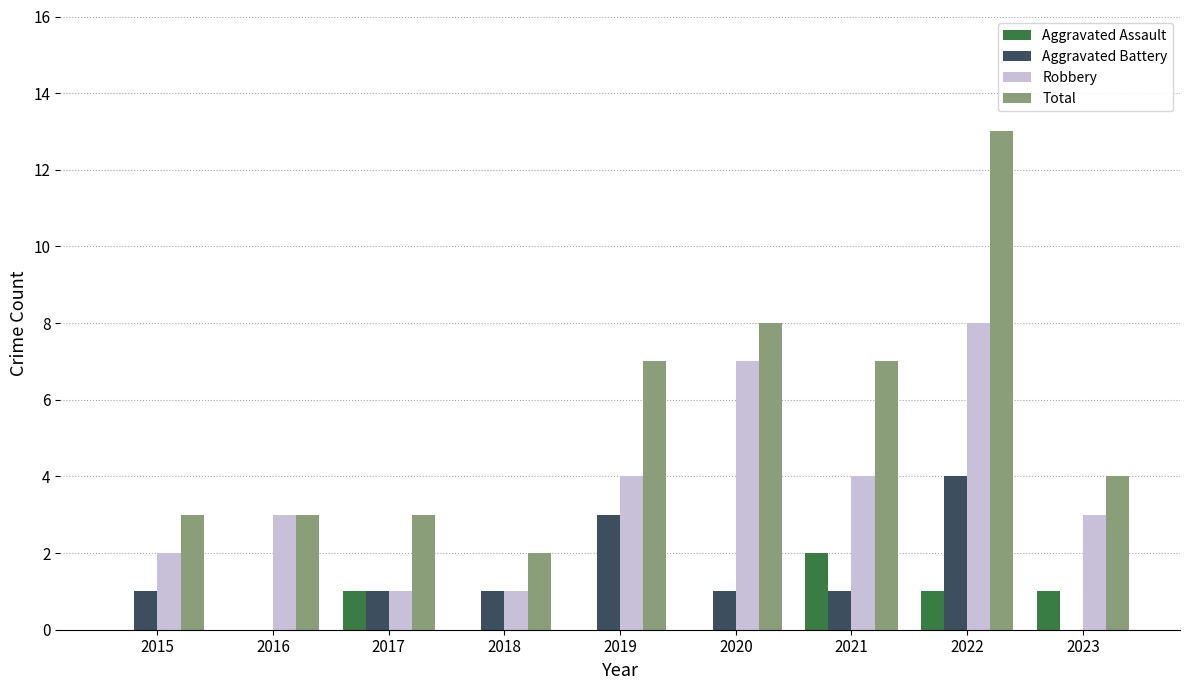

What is the average value of the Aggravated Battery series?

1